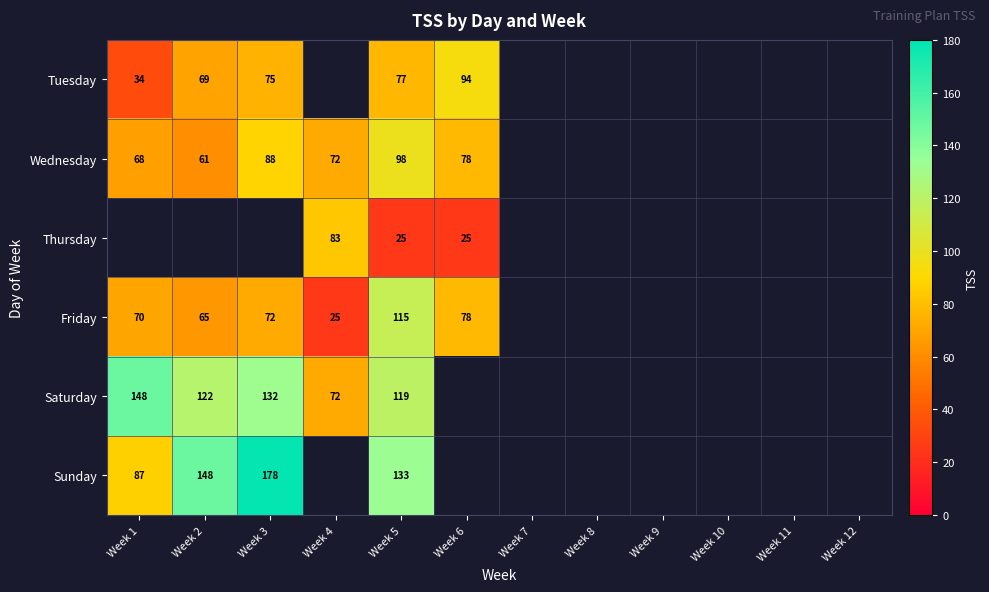

True or false: Tuesday has a value of 94 at Week 6.

True